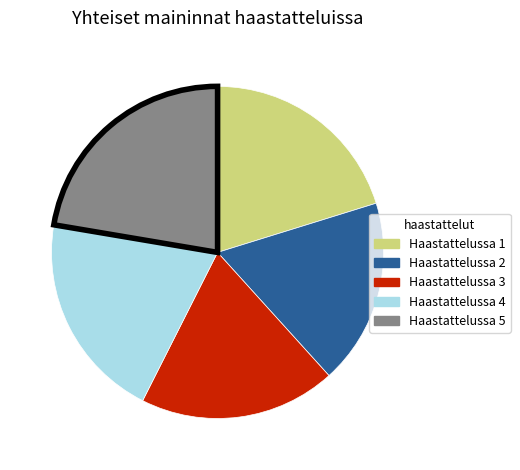

How many segments does this pie chart have?

5